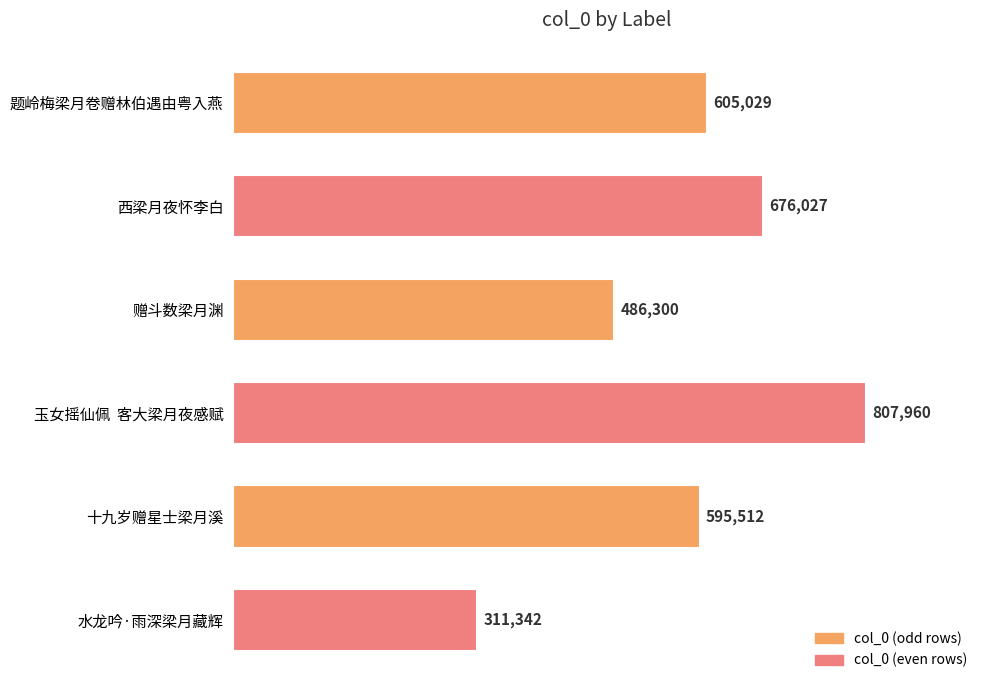

What is the smallest value displayed?

311342